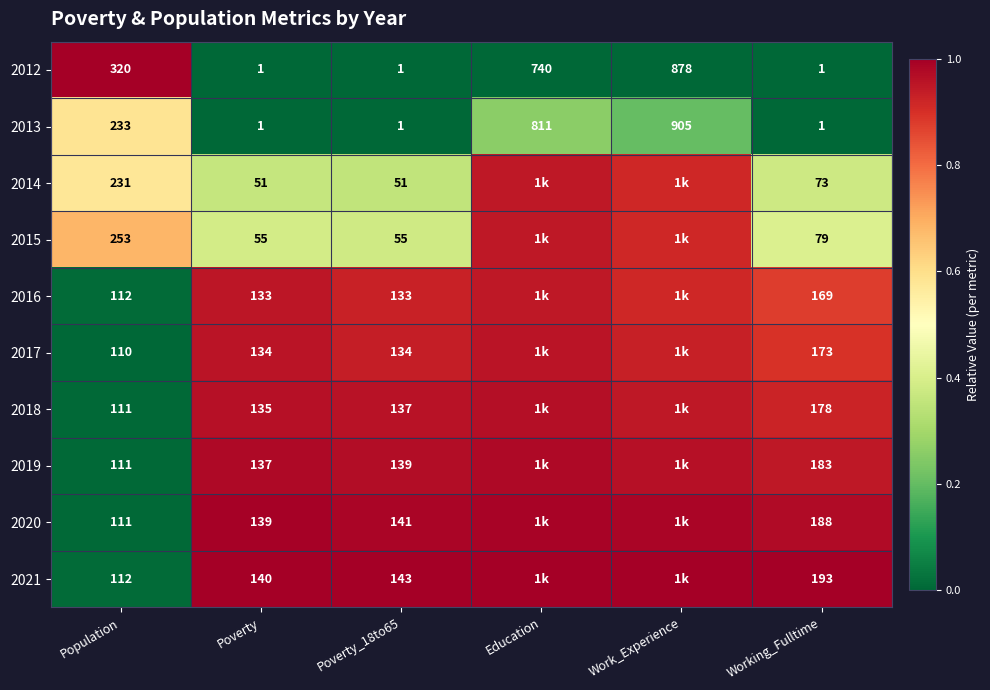

Is the value of 2021 at Poverty_18to65 greater than the value of 2014 at Poverty_18to65?

Yes